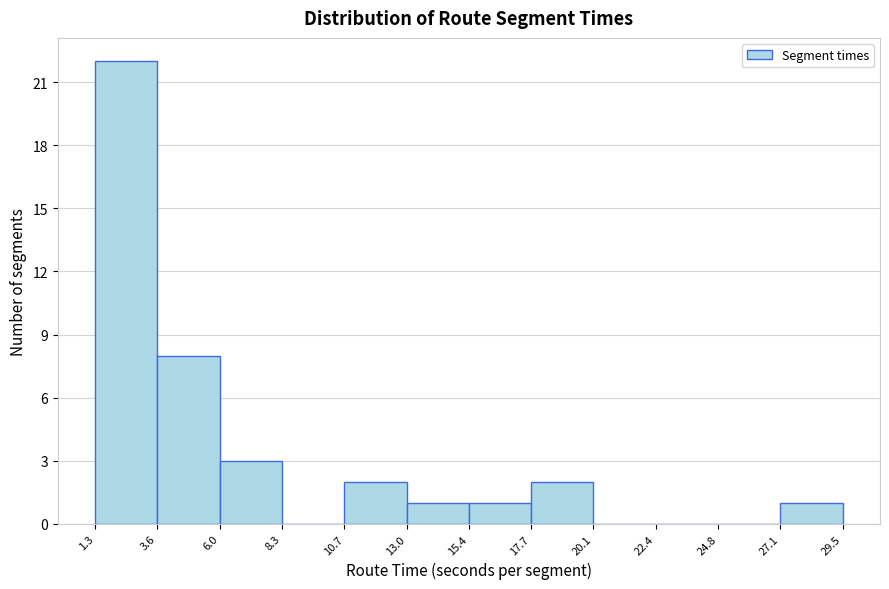

Reading left to right, transcribe this chart: for each bar, give the range it covers on the x-axis and its height. The values are not printed on the chart, so give them approximately, as read against the axis.

1.3 to 3.6: 22
3.6 to 6.0: 8
6.0 to 8.3: 3
8.3 to 10.7: 0
10.7 to 13.0: 2
13.0 to 15.4: 1
15.4 to 17.7: 1
17.7 to 20.1: 2
20.1 to 22.4: 0
22.4 to 24.8: 0
24.8 to 27.1: 0
27.1 to 29.5: 1